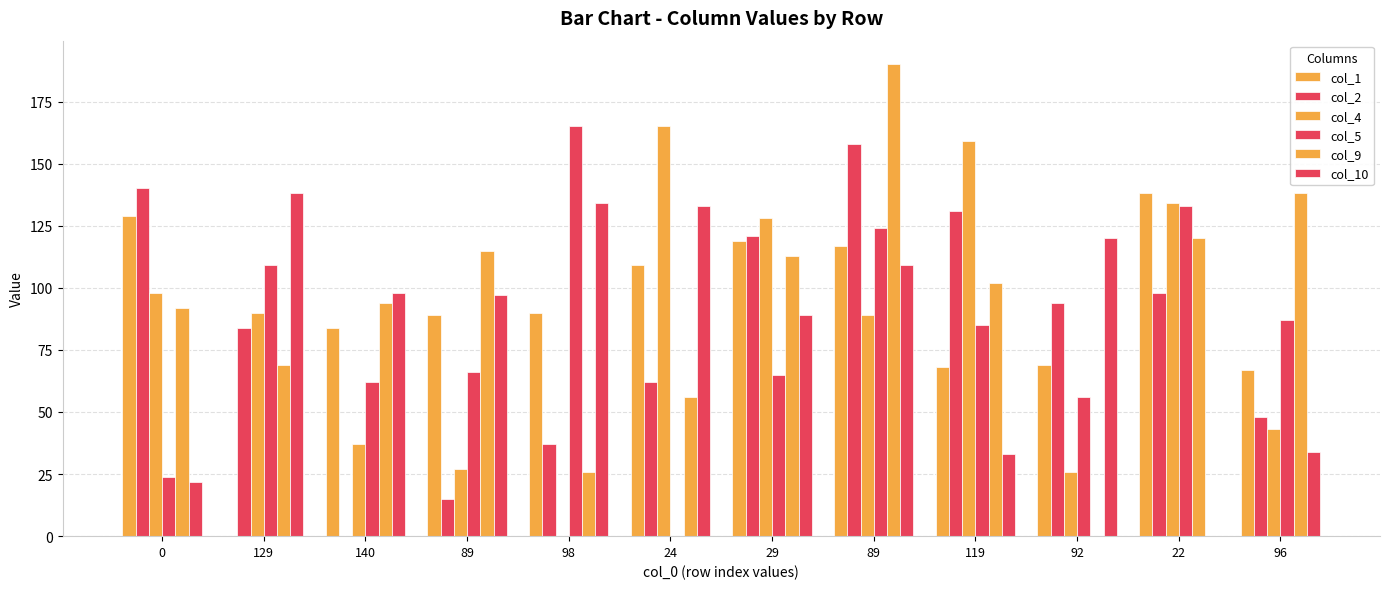

Count the number of data series in this chart.

6